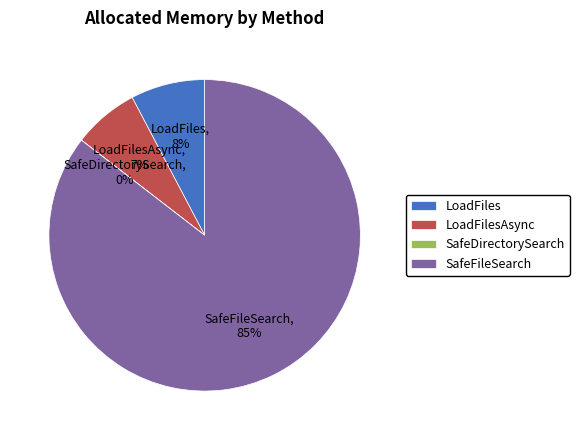

What percentage is the LoadFilesAsync slice, to the nearest percent?

7%